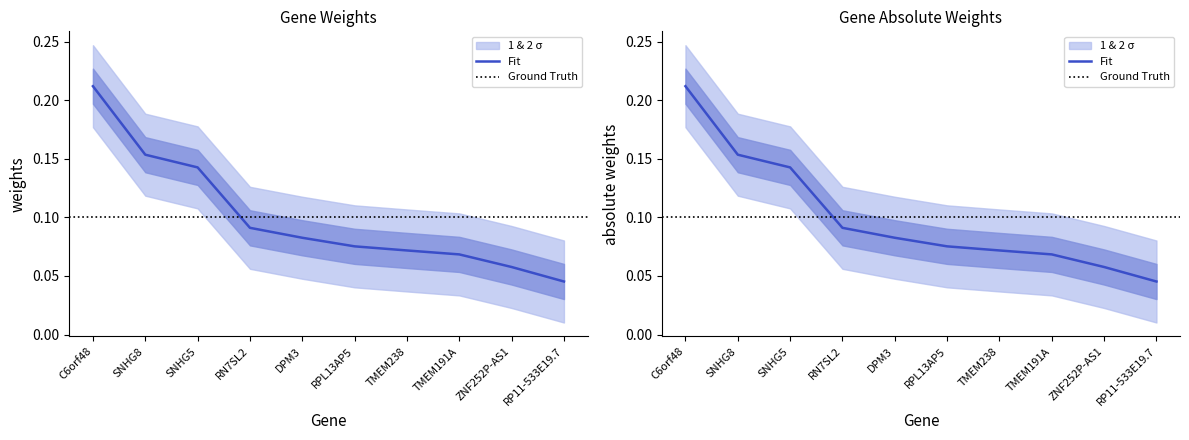

Reading left to right, list all the values displayed in this chart.

weights: 0.2	0.2	0.1	0.1	0.1	0.1	0.1	0.1	0.1	0.0
absolute weights: 0.2	0.2	0.1	0.1	0.1	0.1	0.1	0.1	0.1	0.0